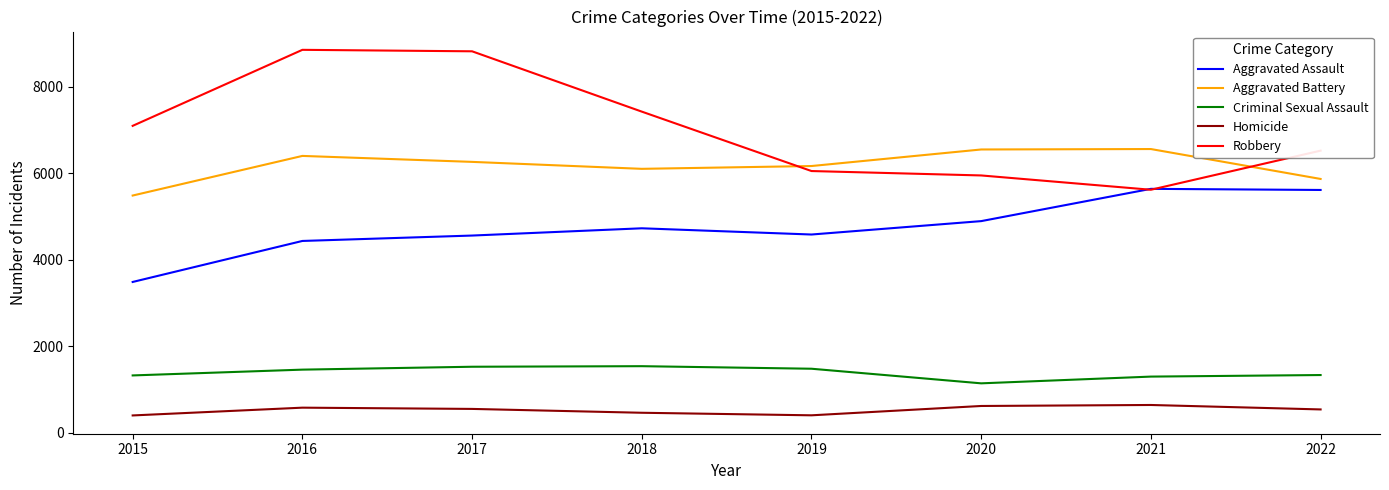

In Homicide, how many points are higher than both neighbors (excluding endpoints)?

2